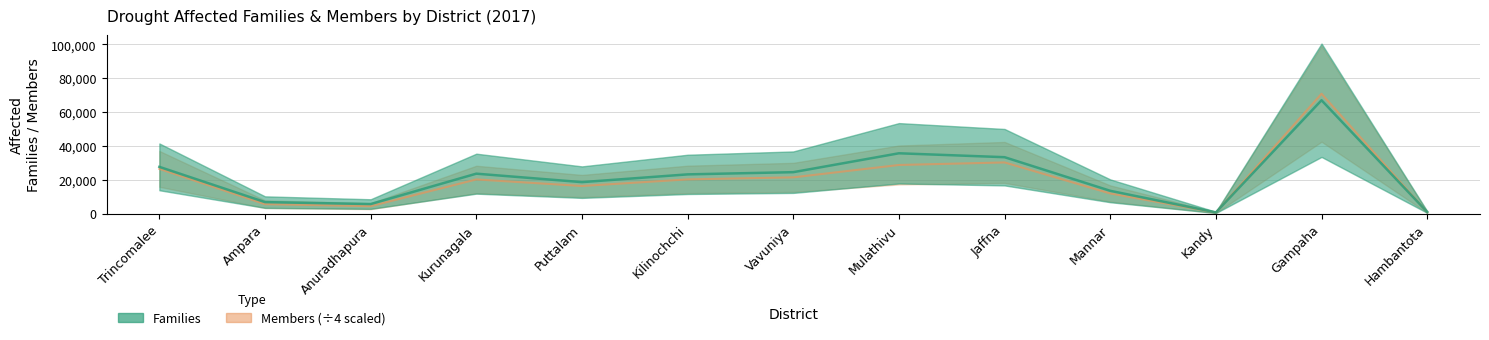

Is it true that Families equals 23206.0 at Kilinochchi?

True